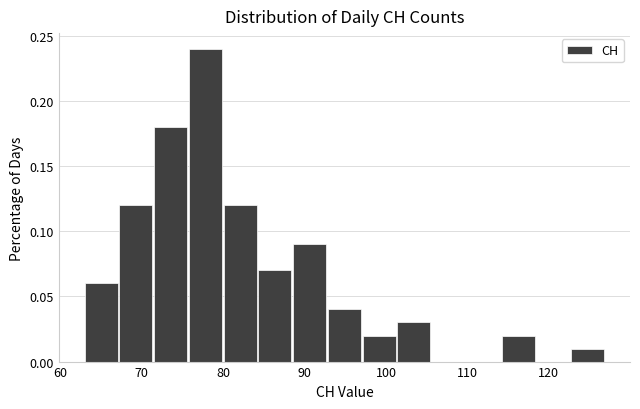

Reading left to right, transcribe this chart: for each bar, give the range it covers on the x-axis and its height. Neither the bar edges nor the heights are printed on the chart, so give them approximately, as read against the axes.

63 to 67: 0.06
67 to 72: 0.12
72 to 76: 0.18
76 to 80: 0.24
80 to 84: 0.12
84 to 89: 0.07
89 to 93: 0.09
93 to 97: 0.04
97 to 101: 0.02
101 to 106: 0.03
106 to 110: 0
110 to 114: 0
114 to 118: 0.02
118 to 123: 0
123 to 127: 0.01